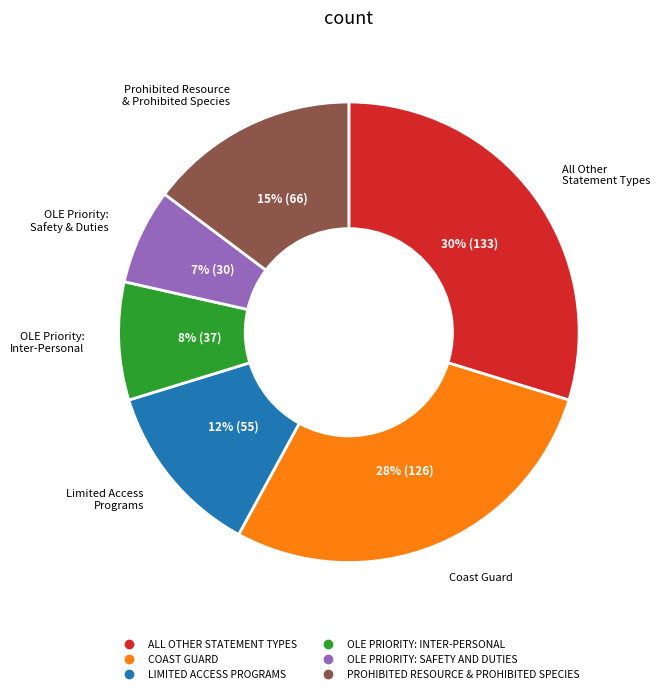

How many segments does this pie chart have?

6